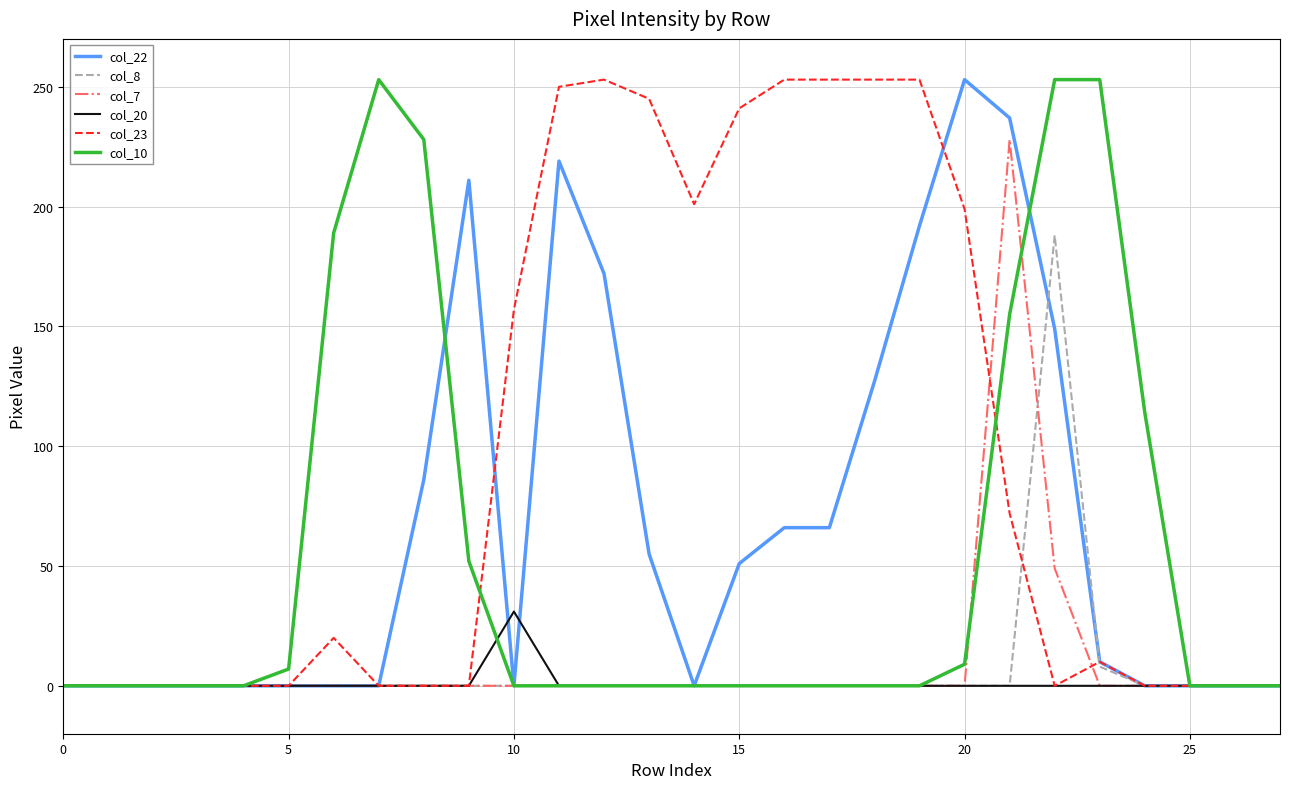

What is the greatest value displayed?

253